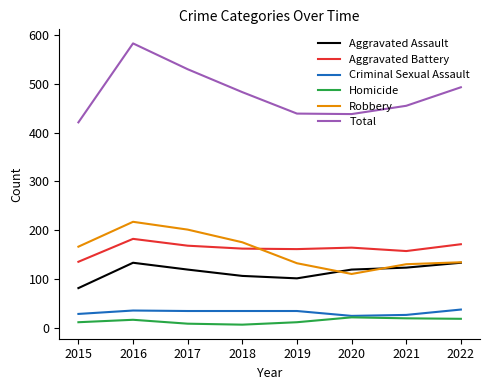

The value of Total at 2017 is 875. True or false?

False